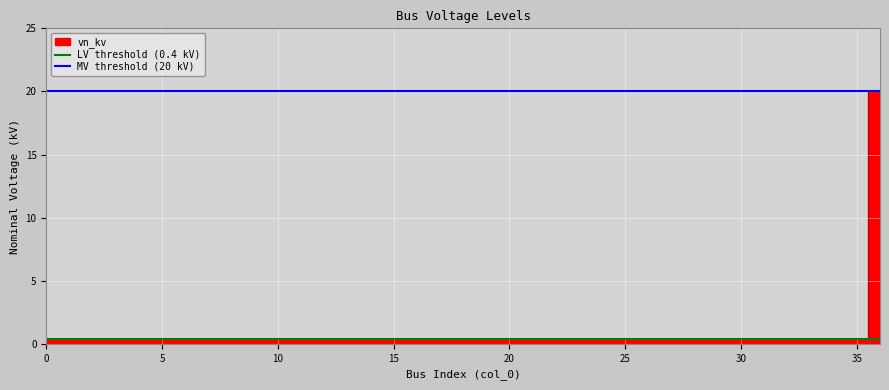

What value does the MV threshold (20 kV) series have at 5?

20.0